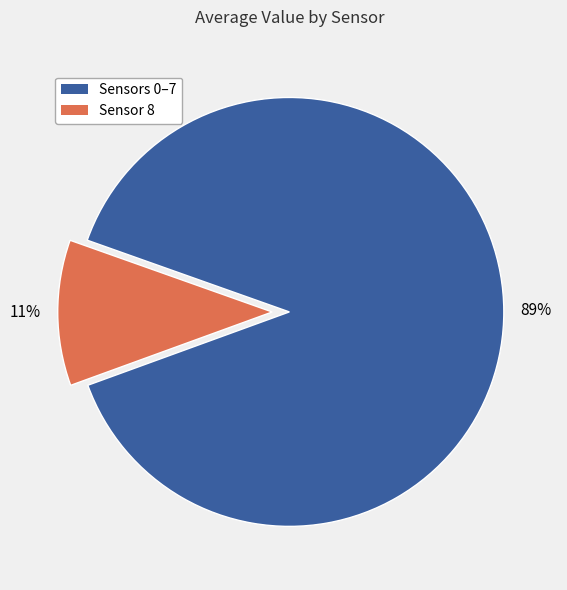

How many segments does this pie chart have?

2